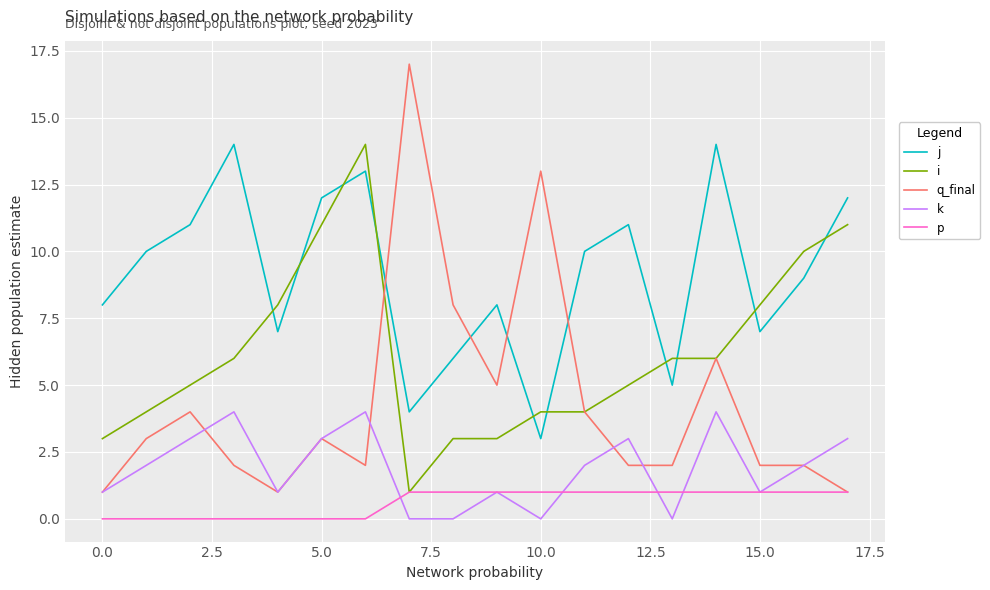

What is the maximum value shown in the chart?

17